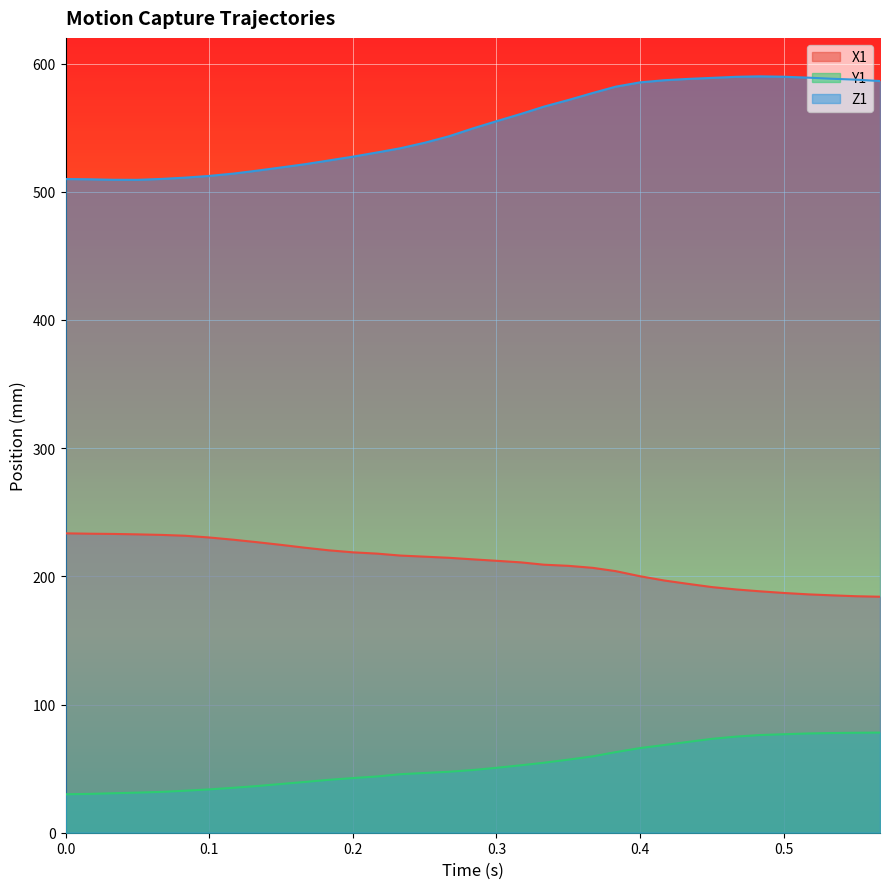

How many data points in Y1 are less than 48?

17